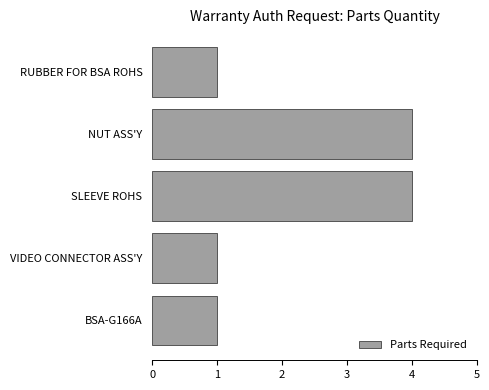

The value at VIDEO CONNECTOR ASS'Y is 1. True or false?

True